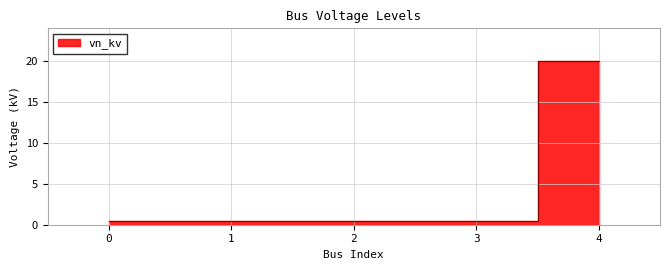

How many lines are shown in the chart?

1